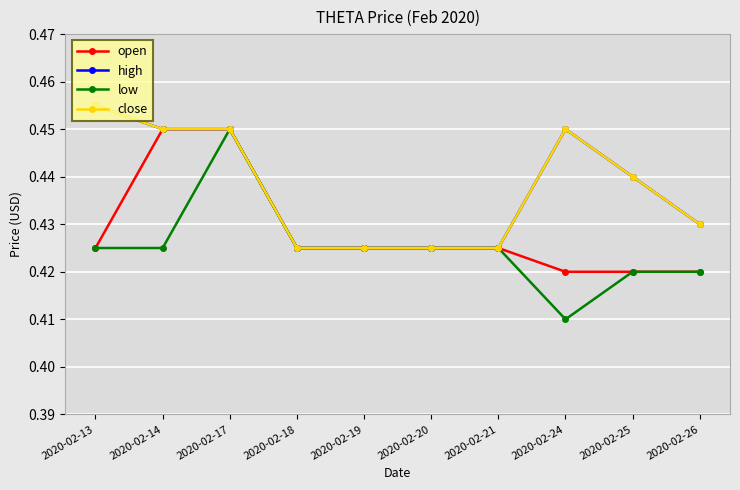

Is this an area chart (filled region under the line)?

No